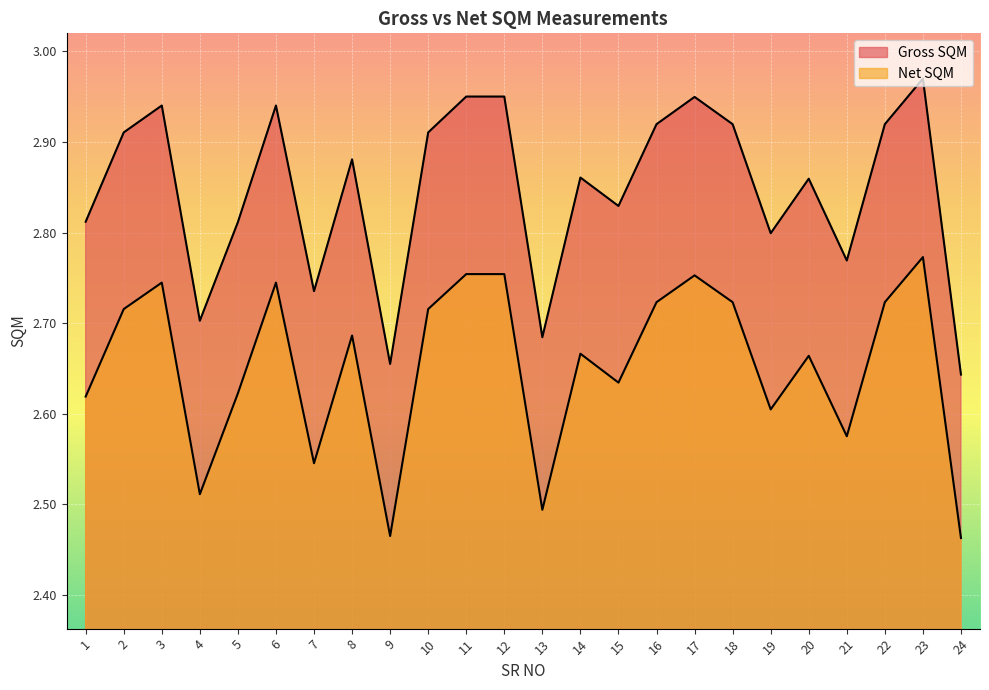

The value of Gross SQM at 15 is 1.6. True or false?

False